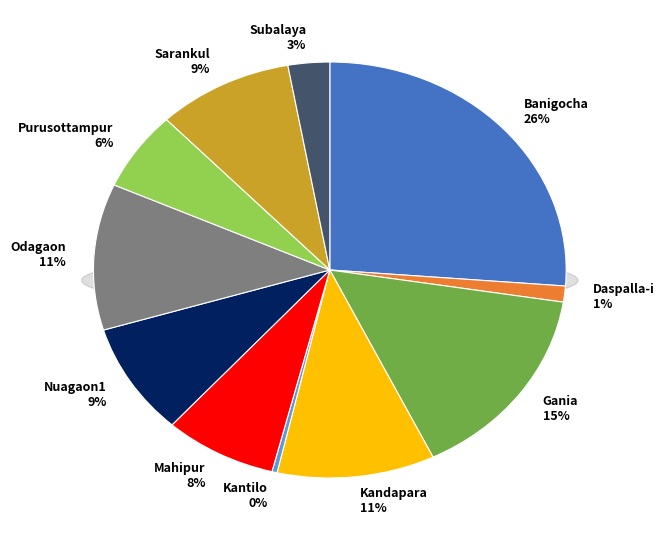

To the nearest percent, what is the difference between the Purusottampur and Subalaya slice percentages?

3%